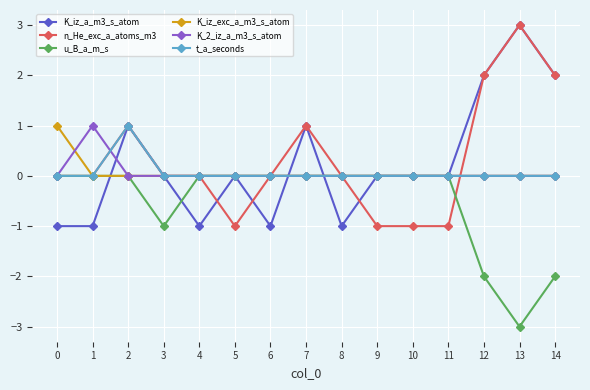

What is the greatest value displayed?

3